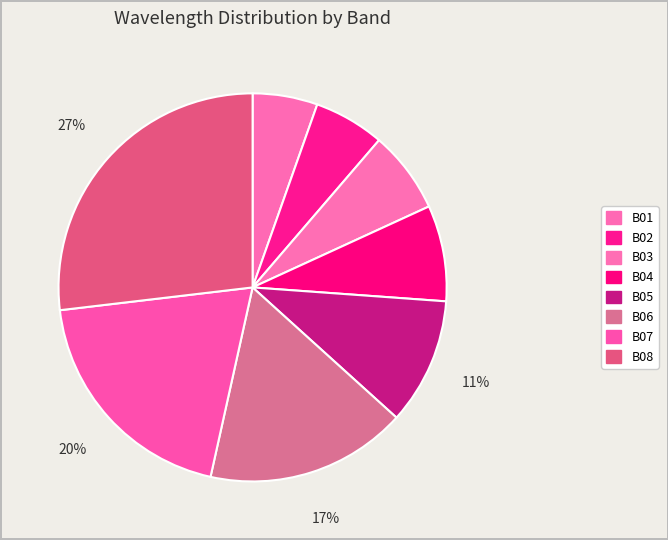

Is it true that B05 is 11% of the pie?

True